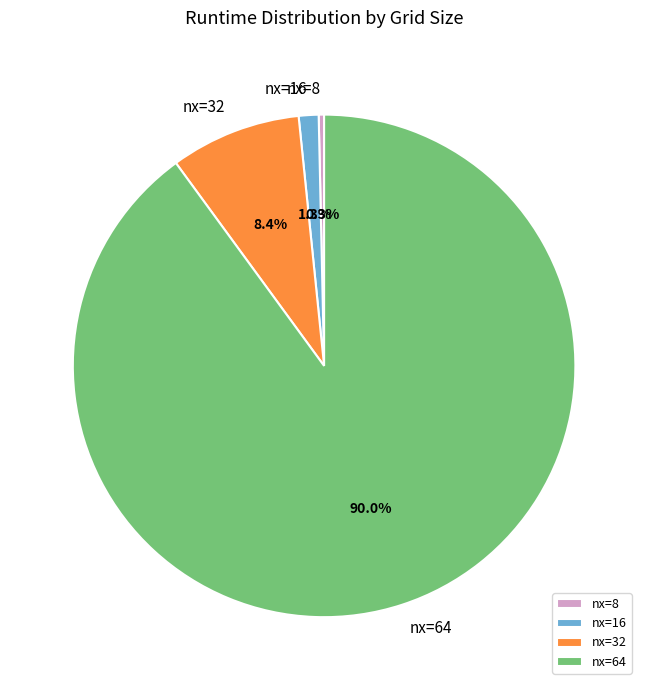

To the nearest percent, what portion does nx=64 represent?

90%